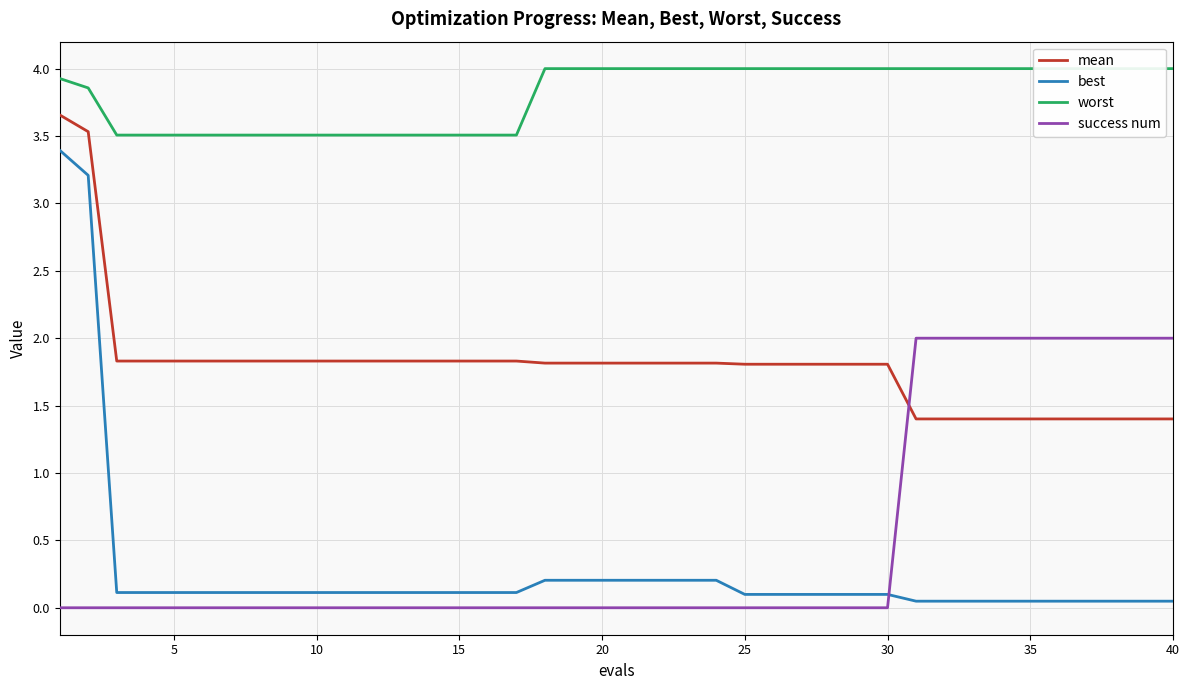

At how many categories does at least one series exceed 1?

40